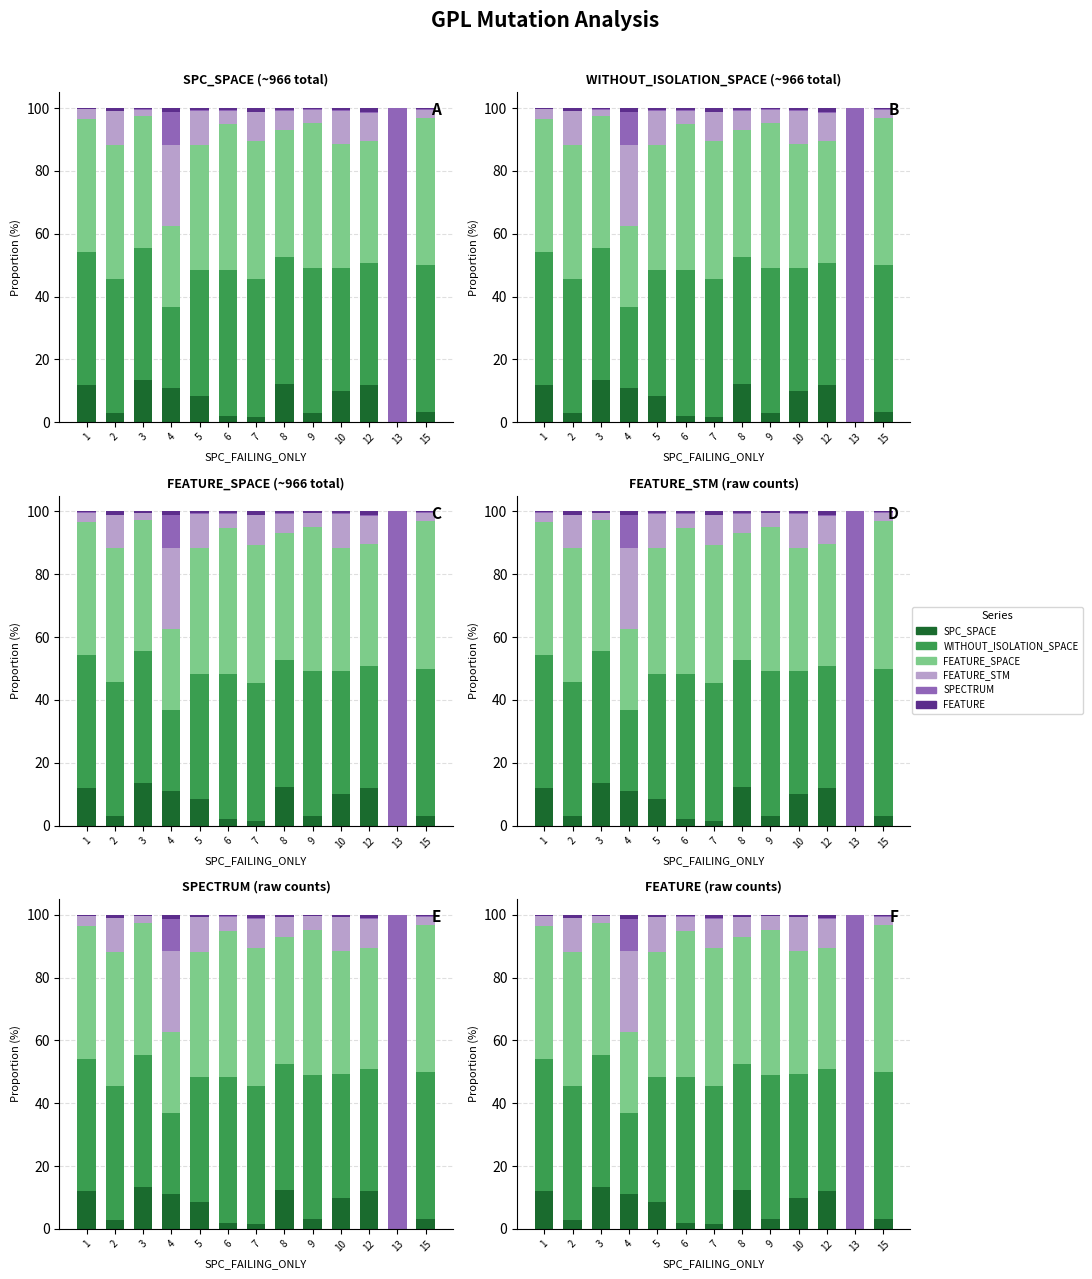

How many categories are shown in the chart?

13